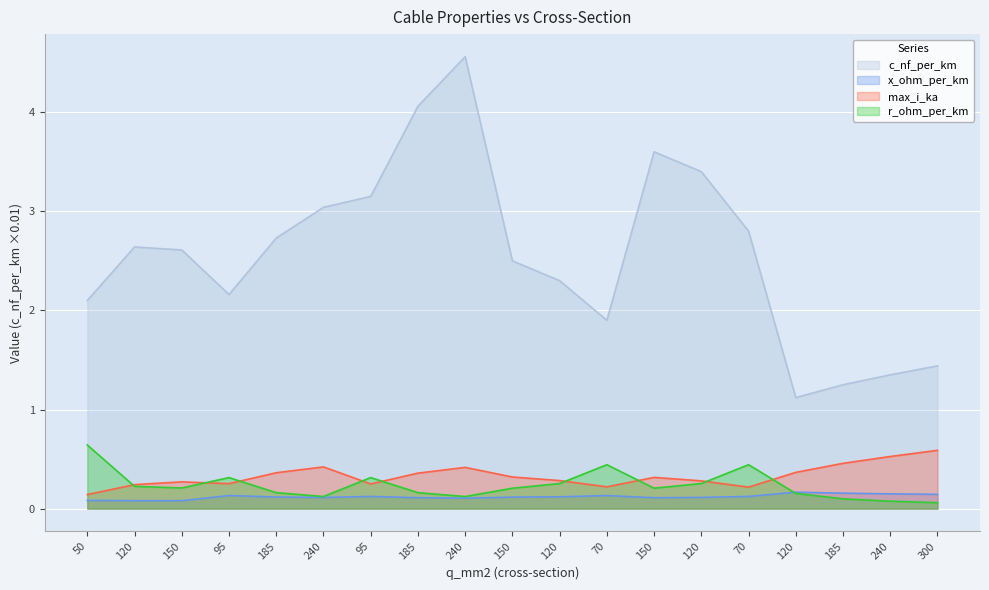

What is the approximate value of x_ohm_per_km at 120?

0.1